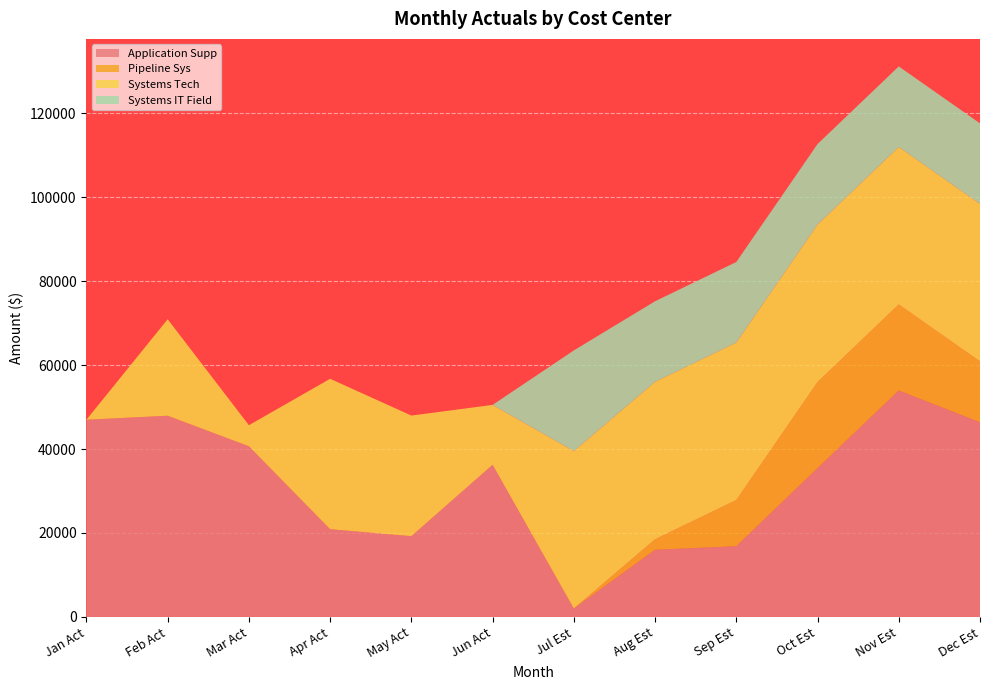

Which category has the lowest value in the Application Supp series?

Jul Est